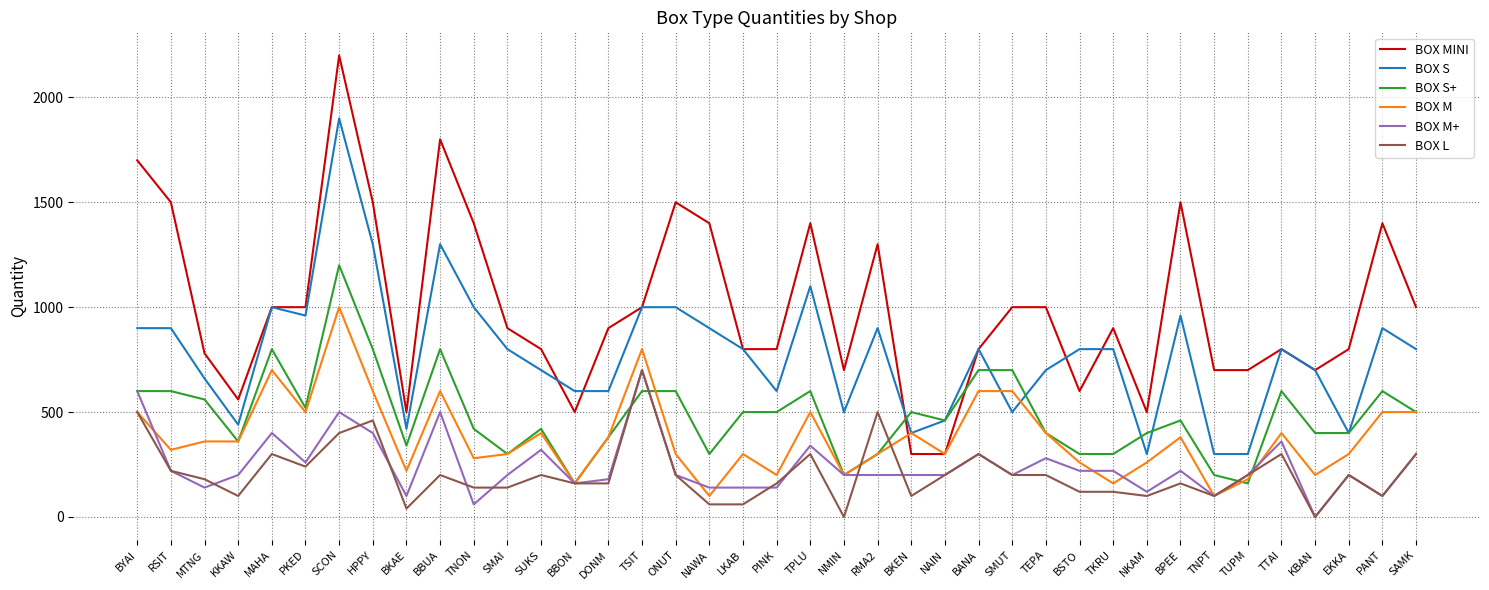

At which category is the sum across all series the highest?

SCON